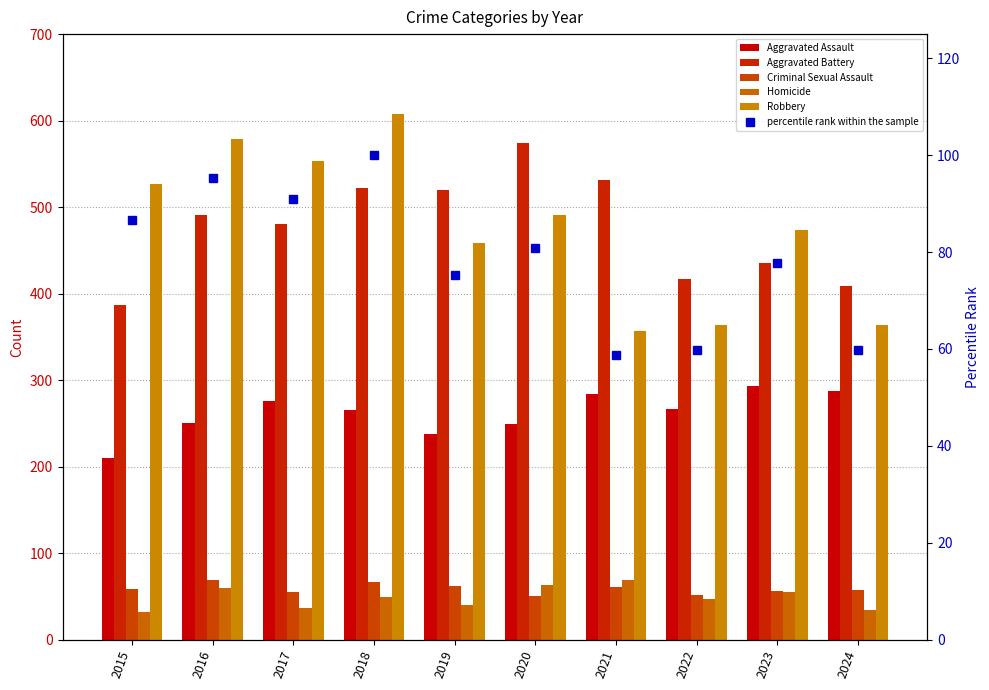

What is the value of the Homicide bar at the 2nd from the left?

59.0